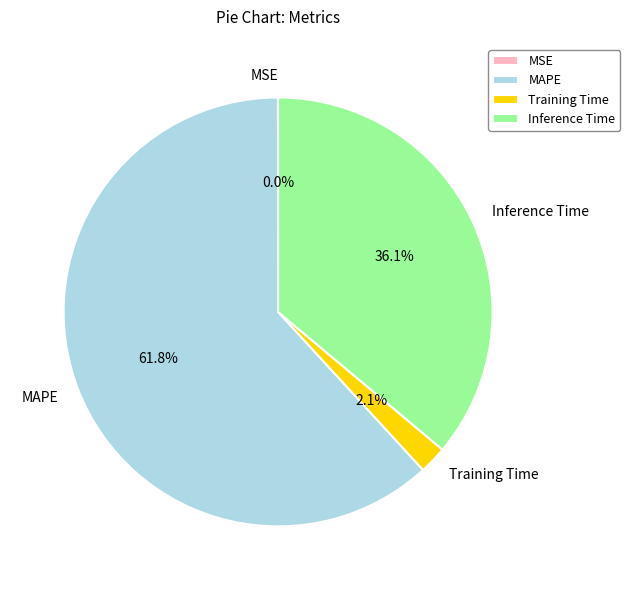

Is there any slice that represents more than half of the pie?

Yes